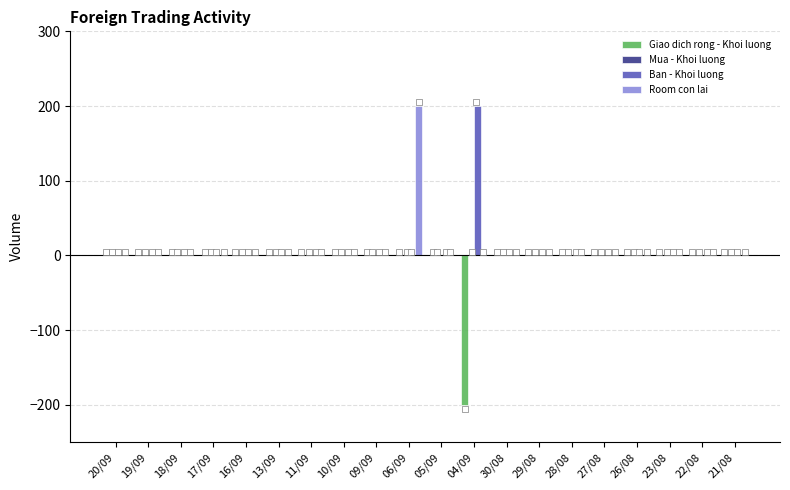

Is the value of Room con lai at 09/09 greater than the value of Giao dich rong - Khoi luong at 27/08?

No